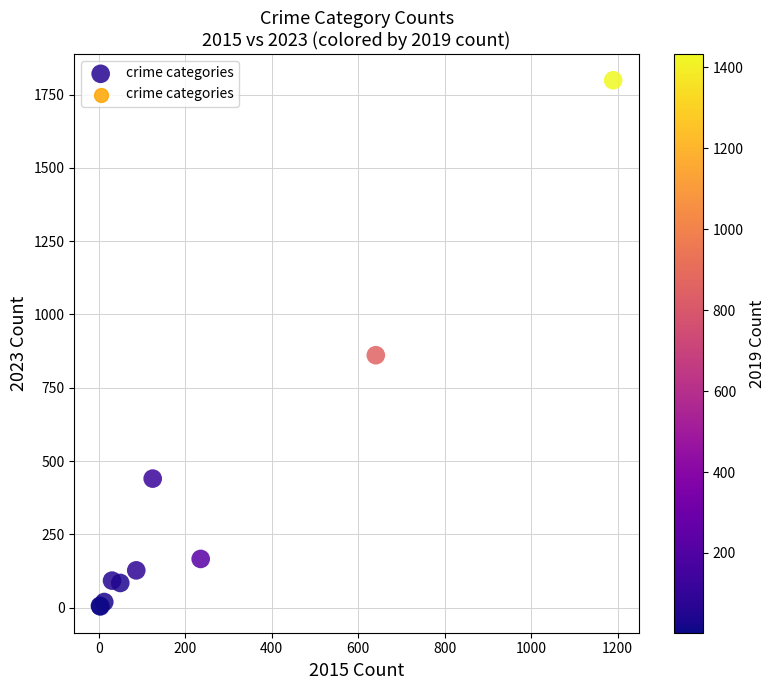

What Y value in the scatter plot is closest to 901?

861